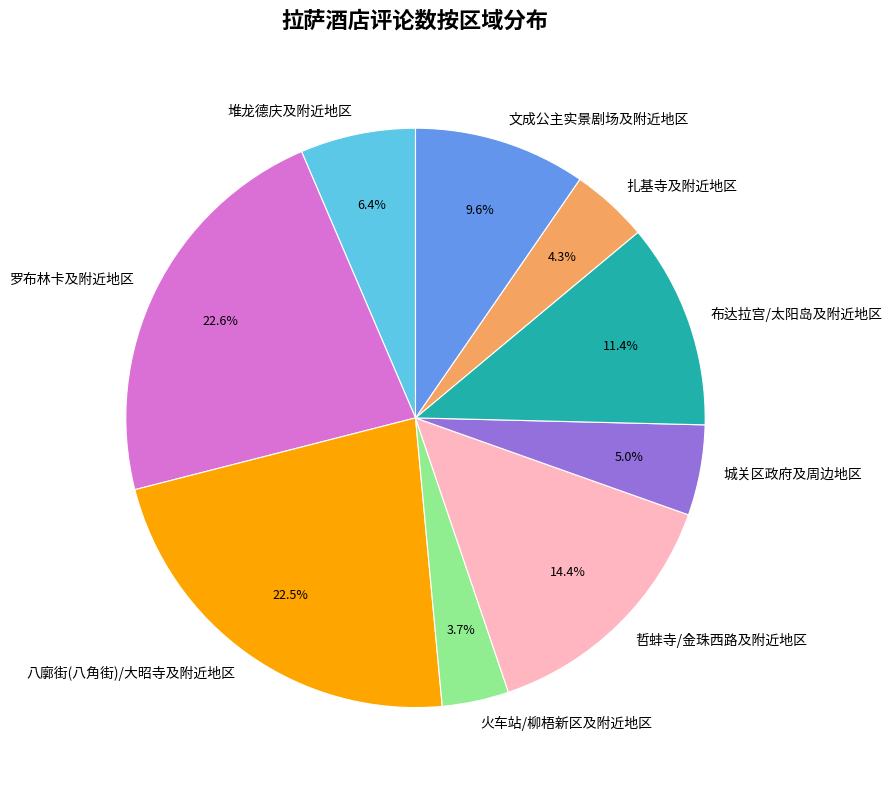

The 罗布林卡及附近地区 slice represents 45% of the pie. True or false?

False